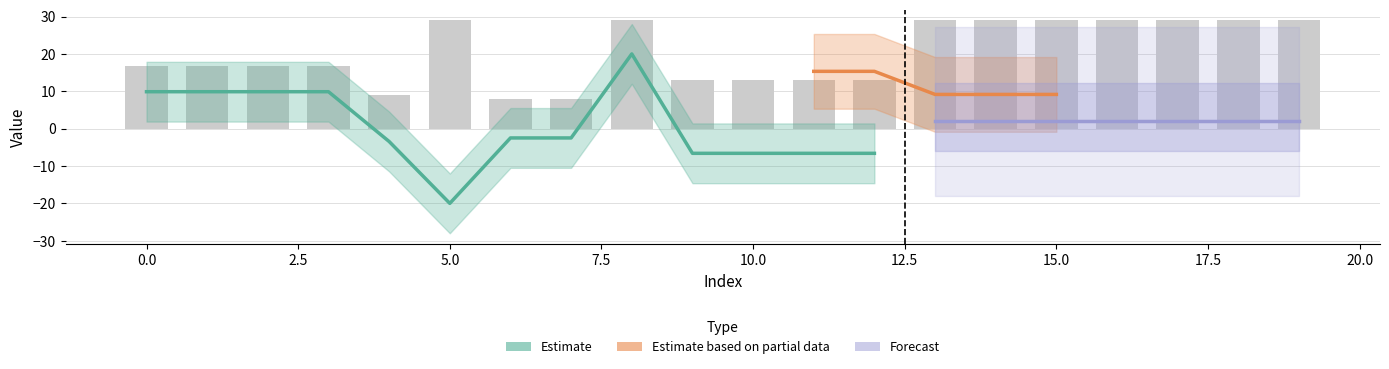

How many series are shown in this chart?

3